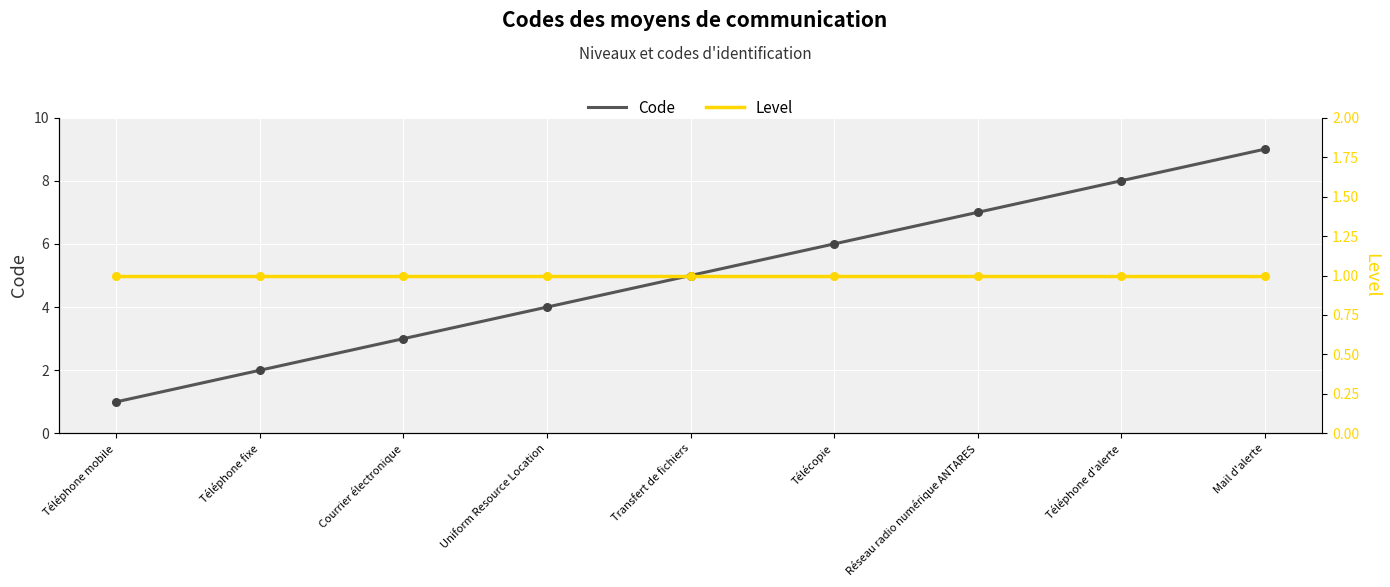

Is the value of Level at Mail d'alerte greater than the value of Code at Télécopie?

No